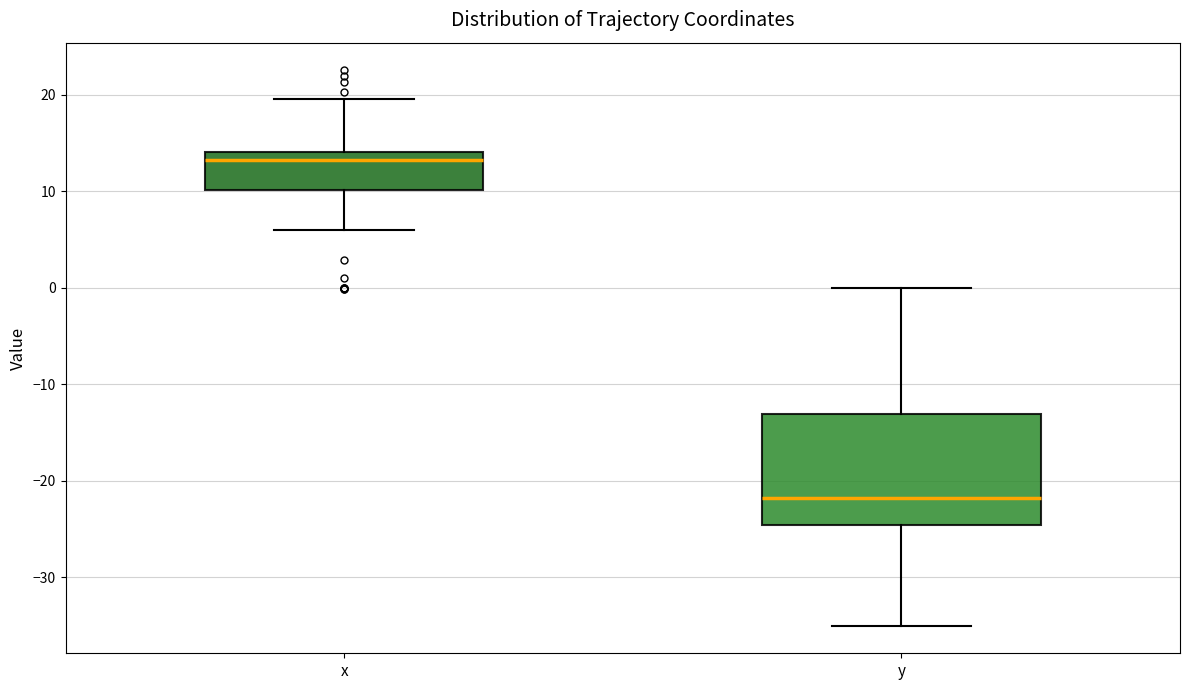

Which box's median line is the highest?

x